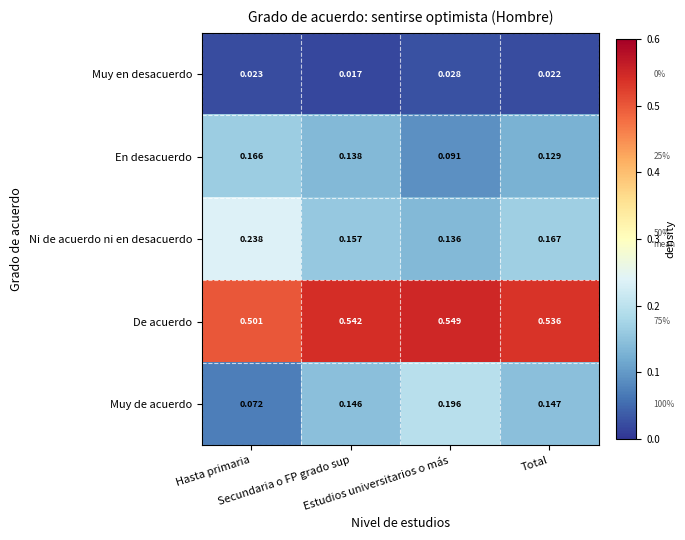

Between Estudios universitarios o más and Secundaria o FP grado sup, which is larger?

Estudios universitarios o más